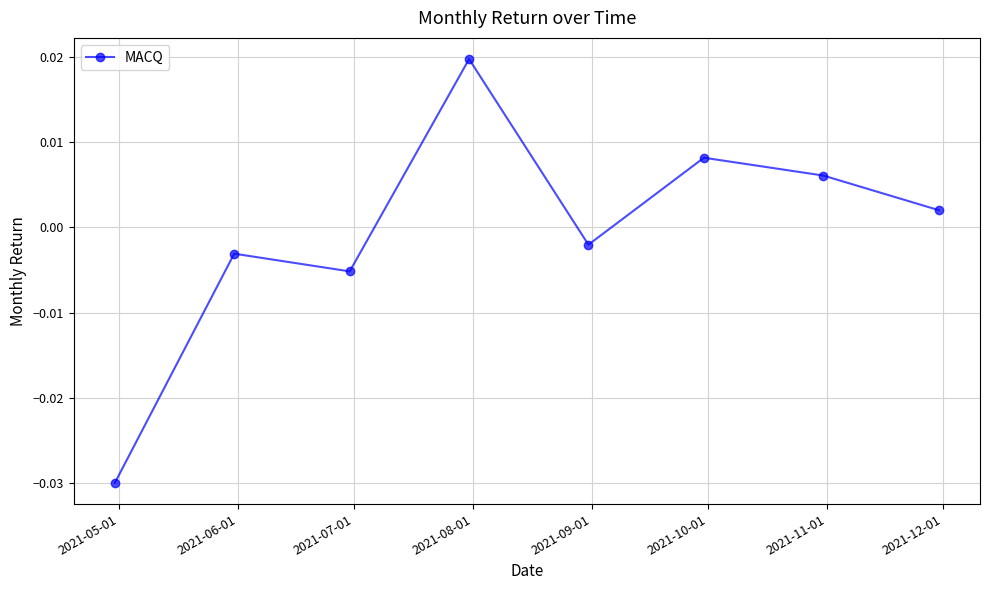

How many interior local valleys (lower than both neighbors) does the data have?

2